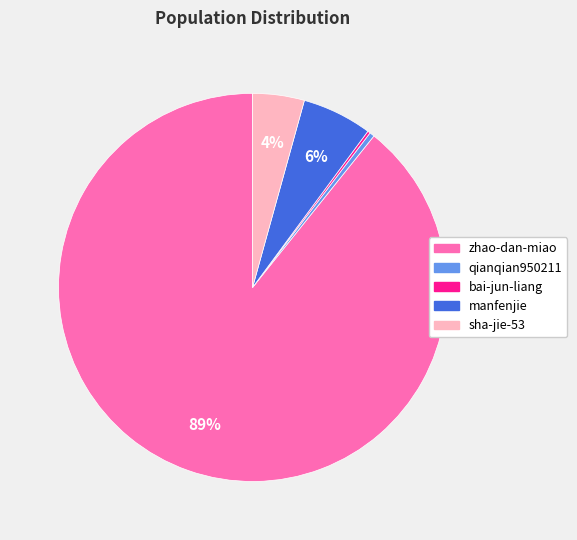

Which has a higher value, sha-jie-53 or zhao-dan-miao?

zhao-dan-miao